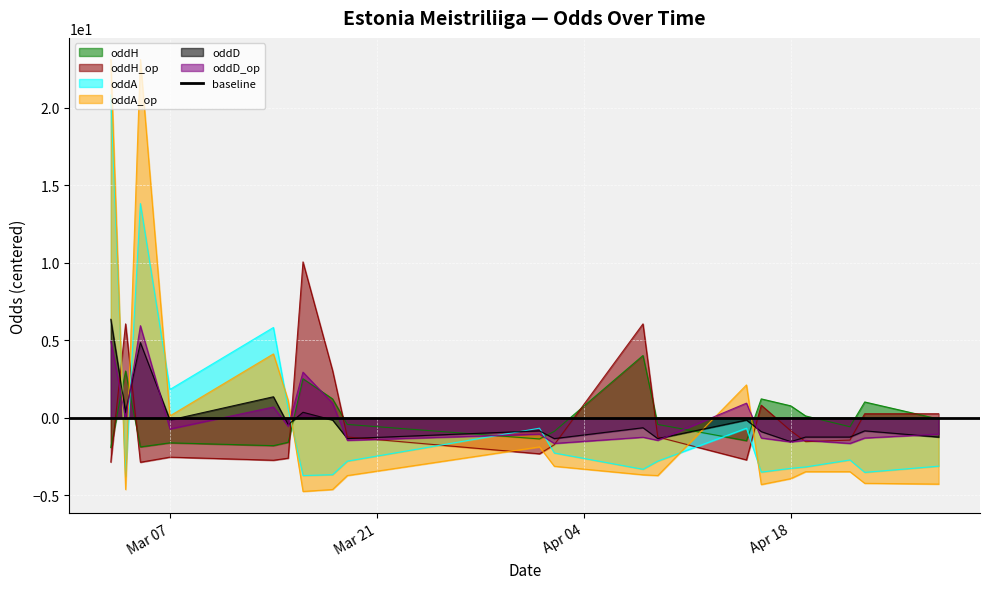

What is the label of the 3rd point from the left?

2023-03-05